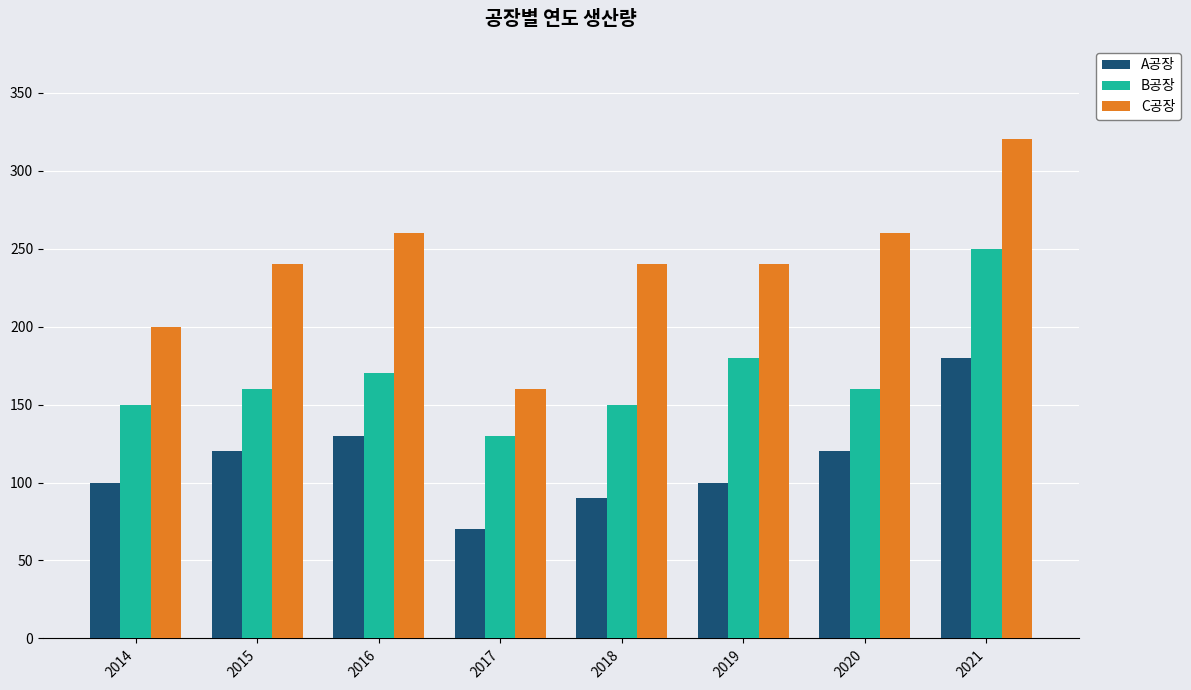

How many bars are there in each group?

3